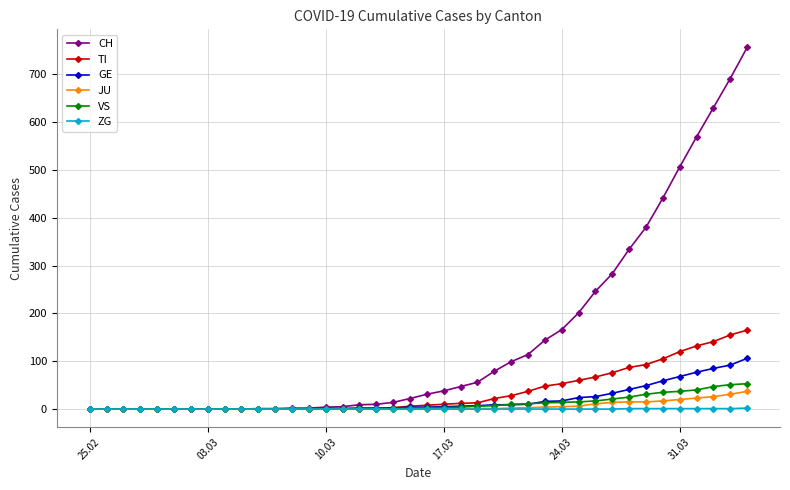

Which series has the largest range (max minus min)?

CH